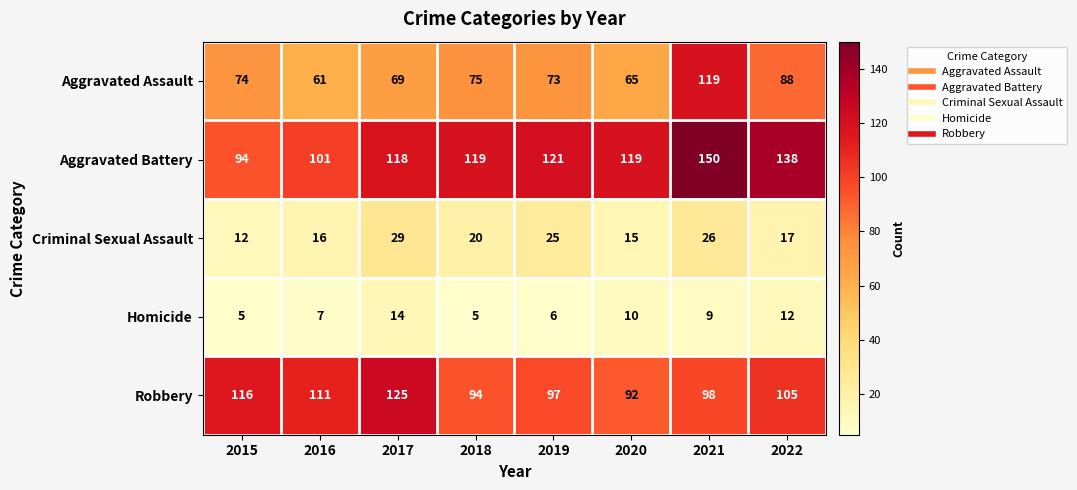

What is the minimum value shown in the chart?

5